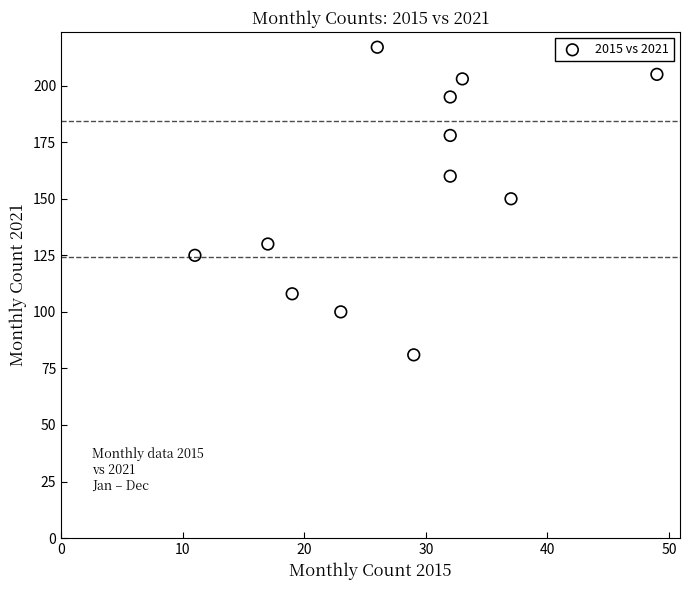

What is the average Y value?

154